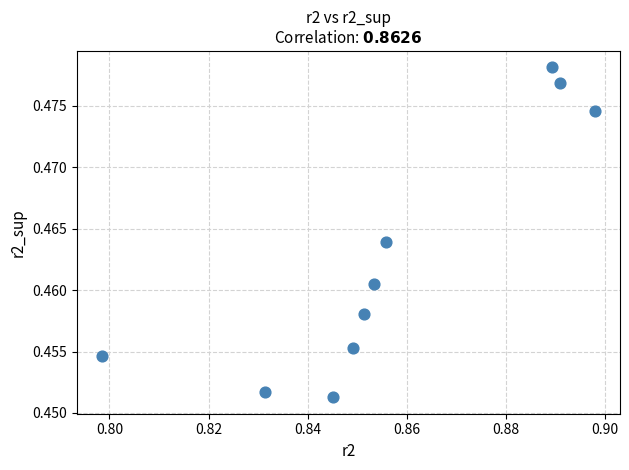

What is the average X value?

0.9